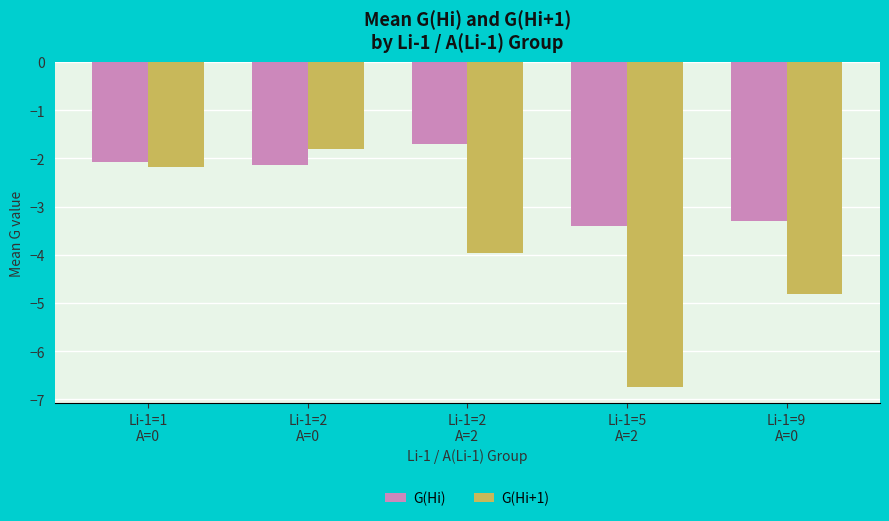

What is the approximate value of G(Hi) at Li-1=1
A=0?

-2.1